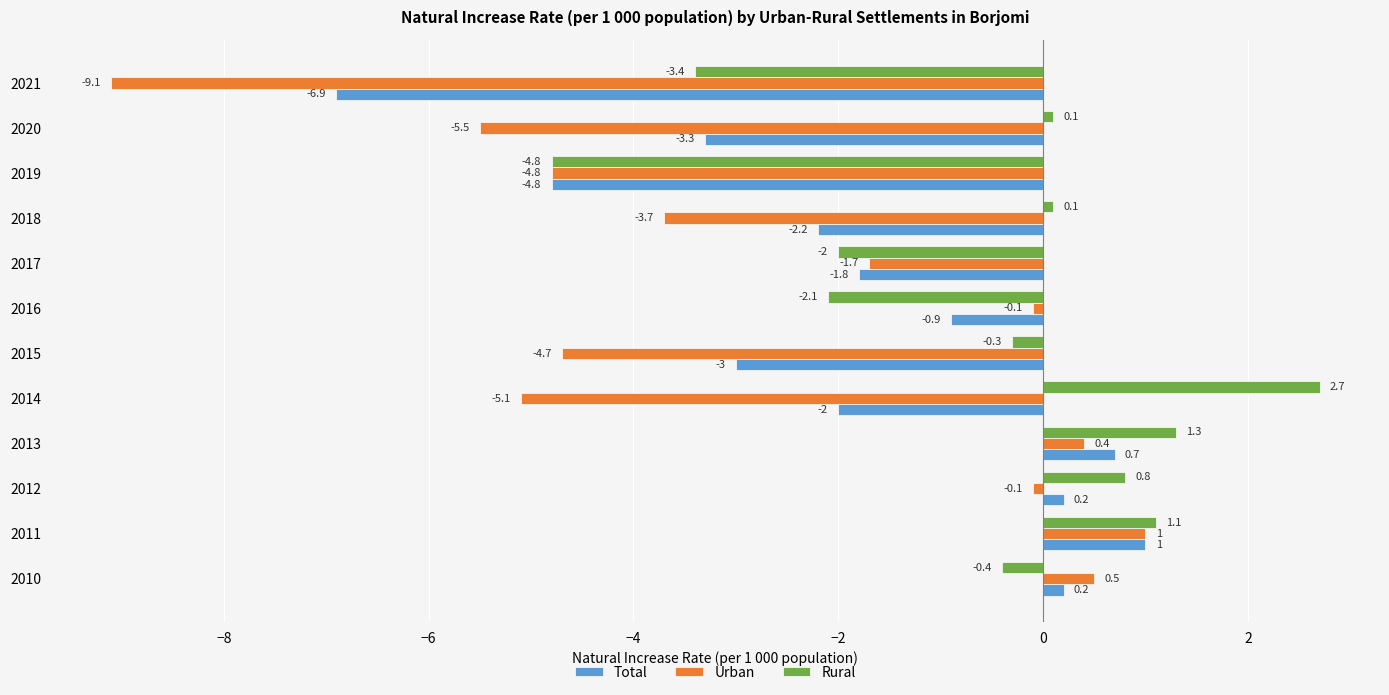

Which series has the largest total across all categories?

Rural